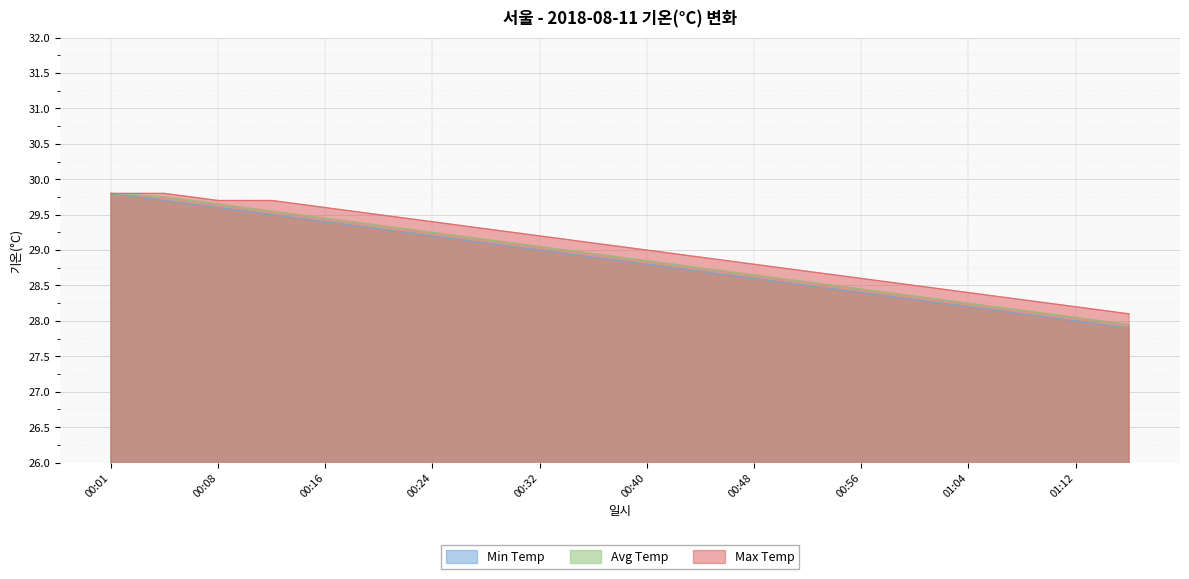

Between 00:36 and 00:56, which series saw the biggest shift?

Min Temp